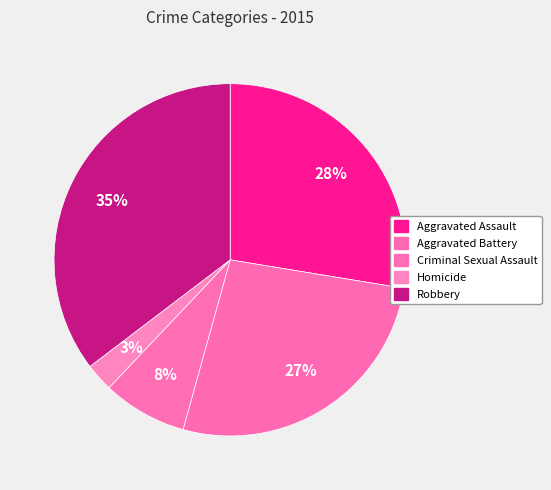

What percentage do Homicide and Robbery together represent?

37.9%